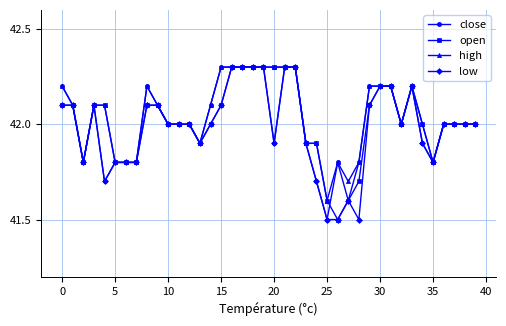

What is the smallest value displayed?

41.5